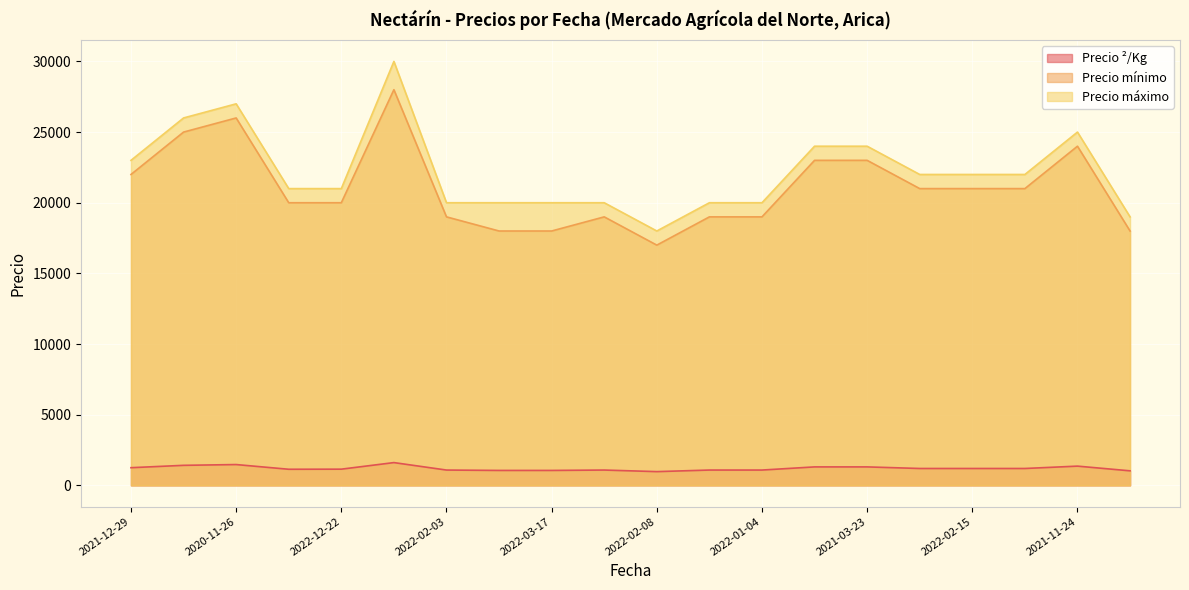

The value of Precio máximo at 2022-01-04 is 10163. True or false?

False